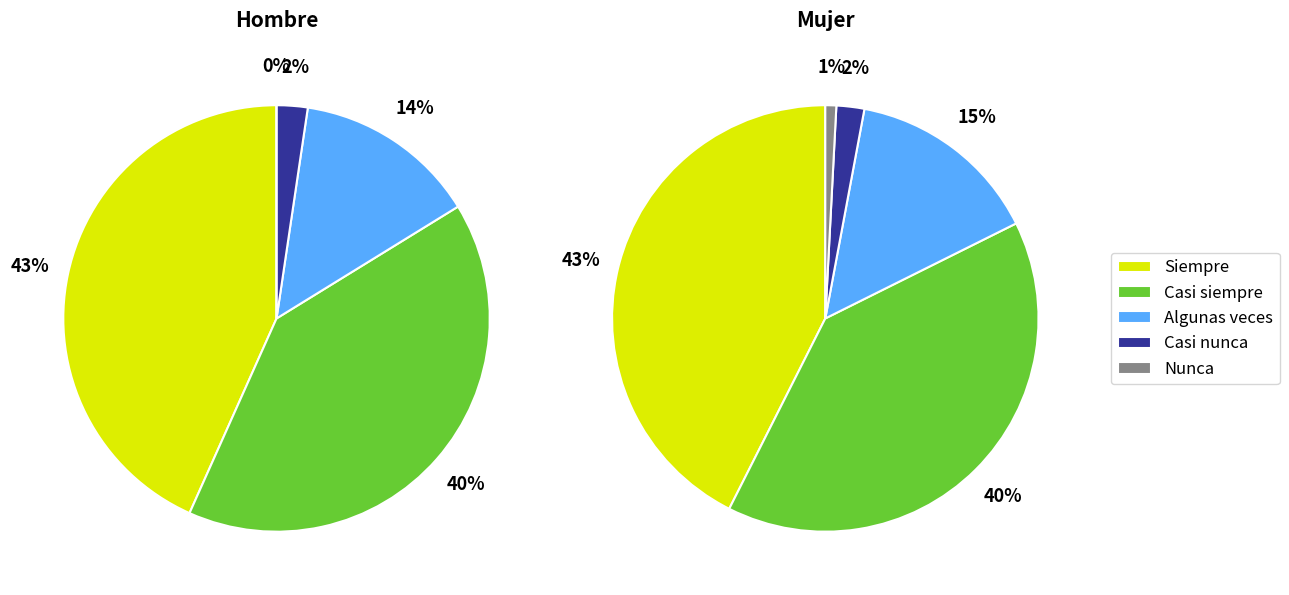

What is the largest slice in the pie chart?

Siempre